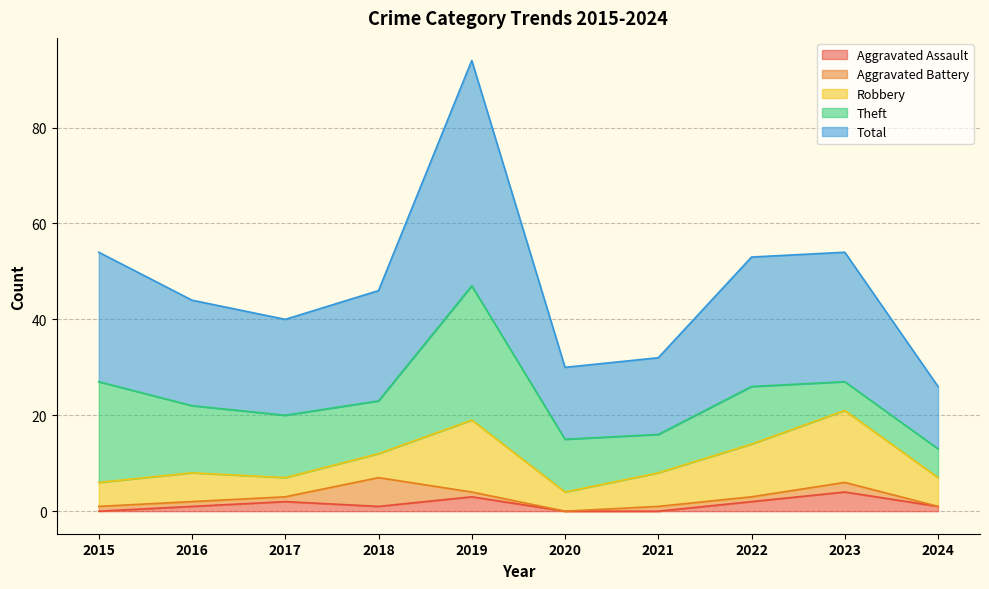

Between 2020 and 2024, which is larger?

2024